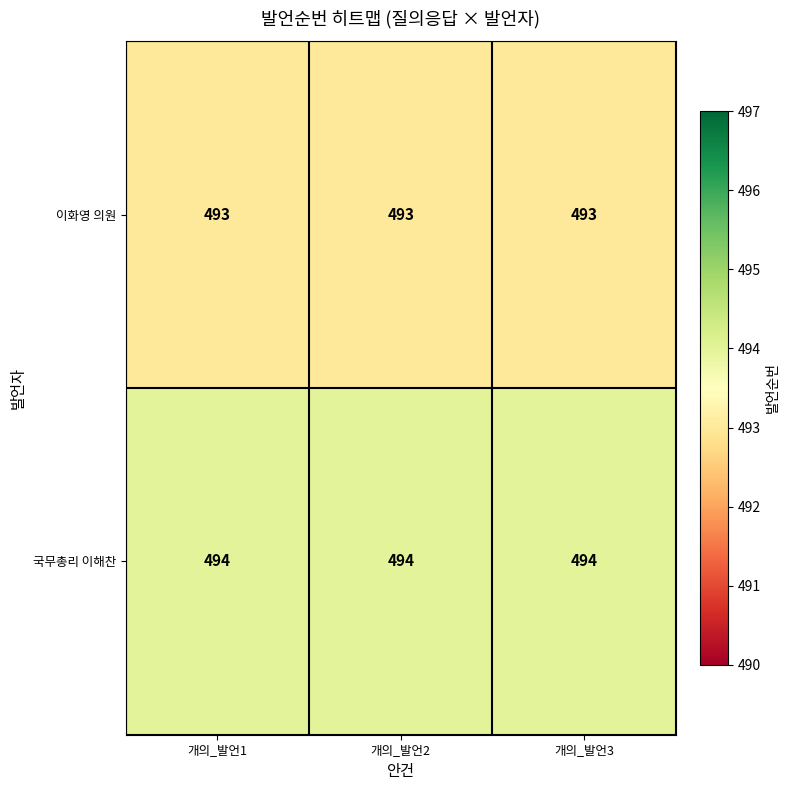

Is it true that 국무총리 이해찬 equals 704 at 개의_발언3?

False